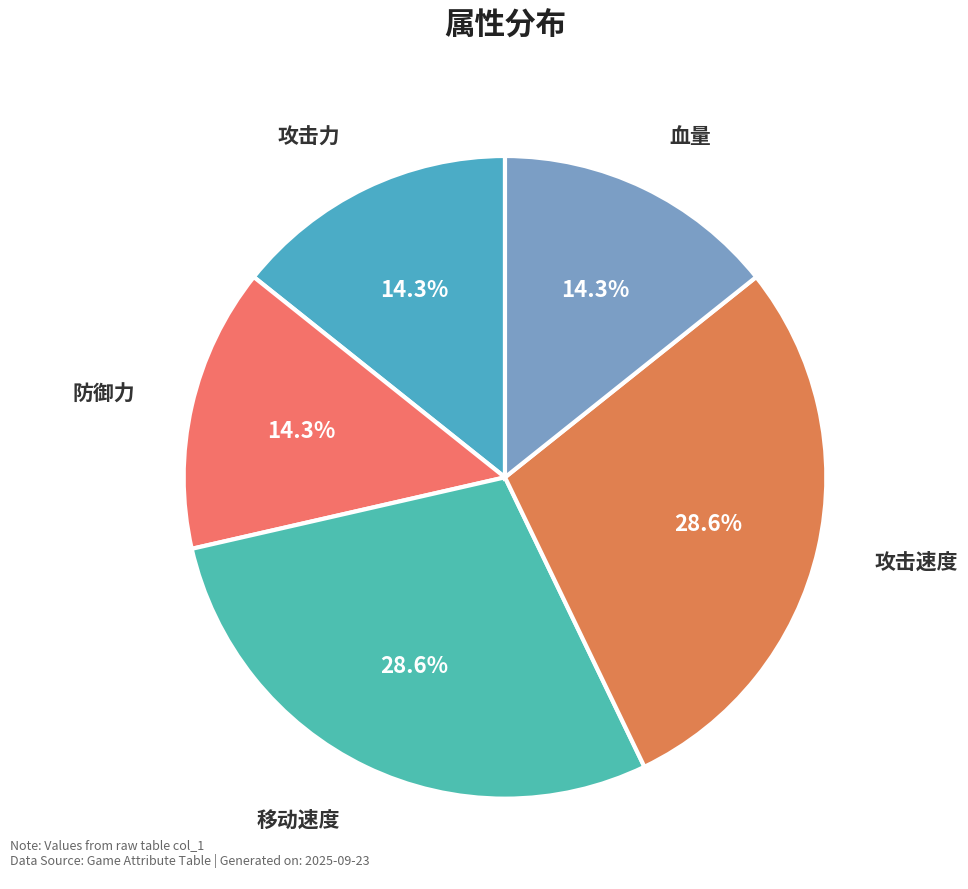

To the nearest percent, what percentage of the pie is 移动速度?

29%